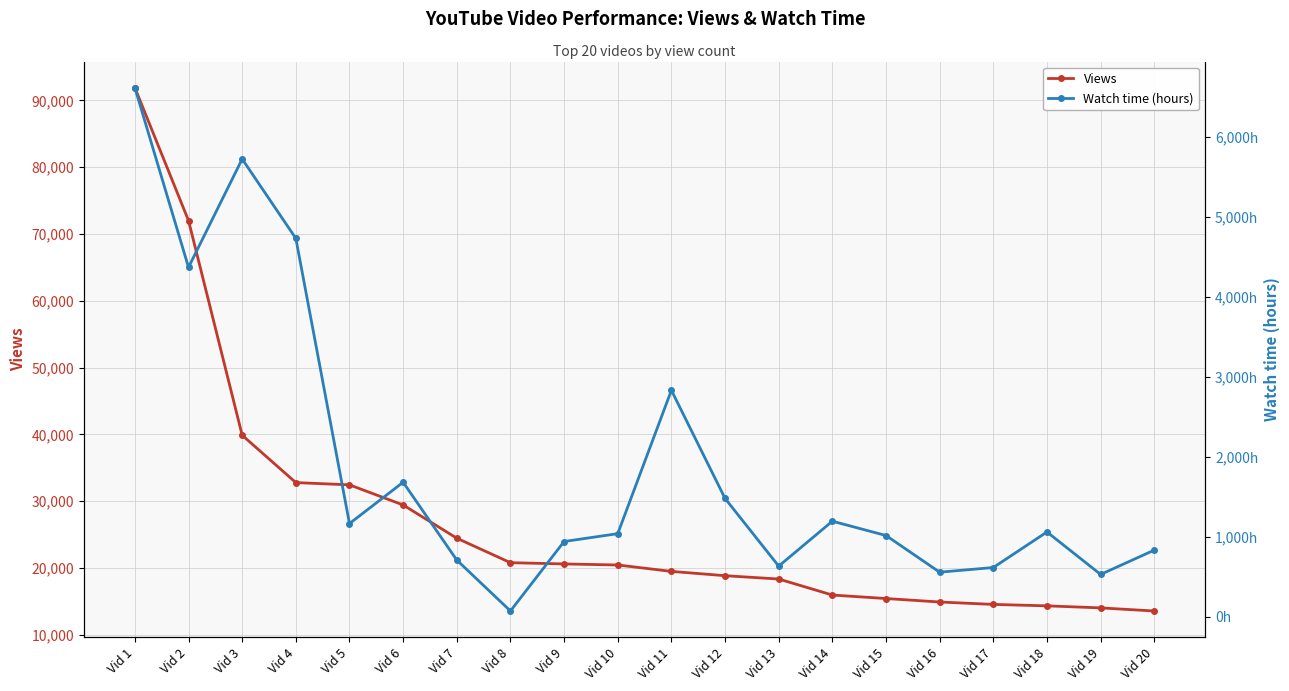

At which label is Views closest to 52718?

Vid 3